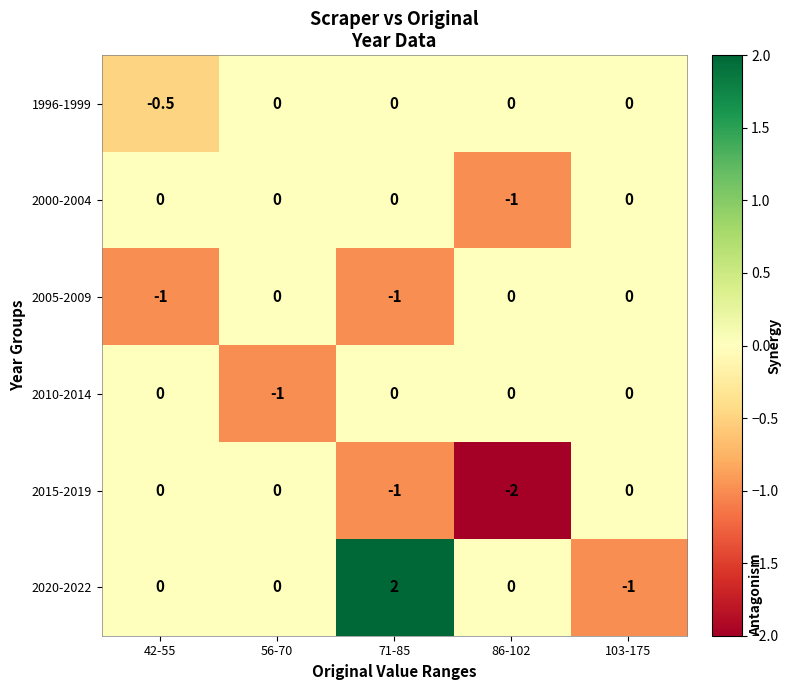

What is the difference between the second highest and second lowest values in the 2005-2009 series?

1.0